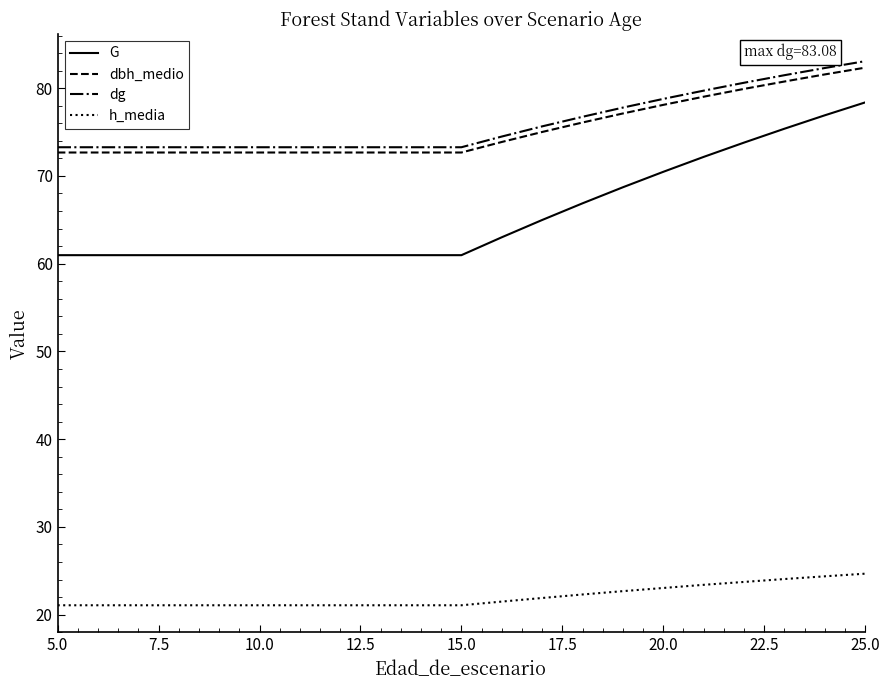

What is the maximum value shown in the chart?

83.1